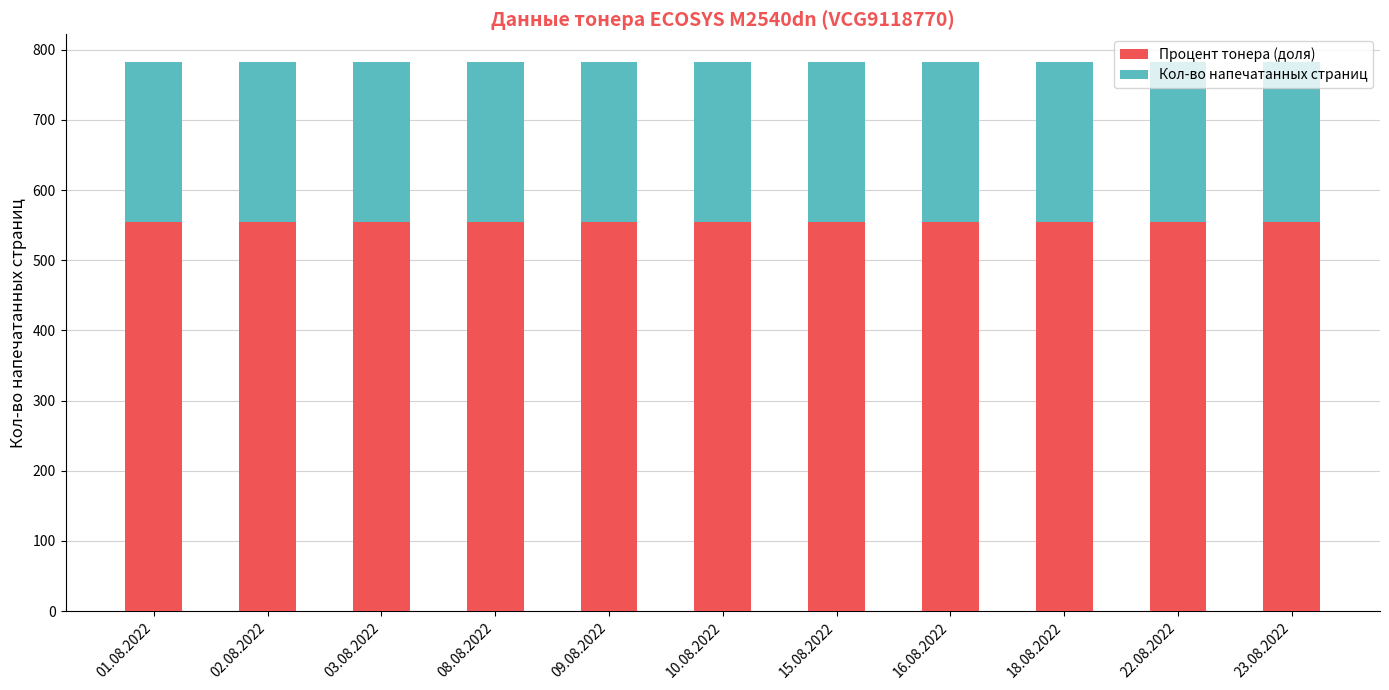

True or false: Процент тонера (доля) has a value of 555 at 03.08.2022.

True